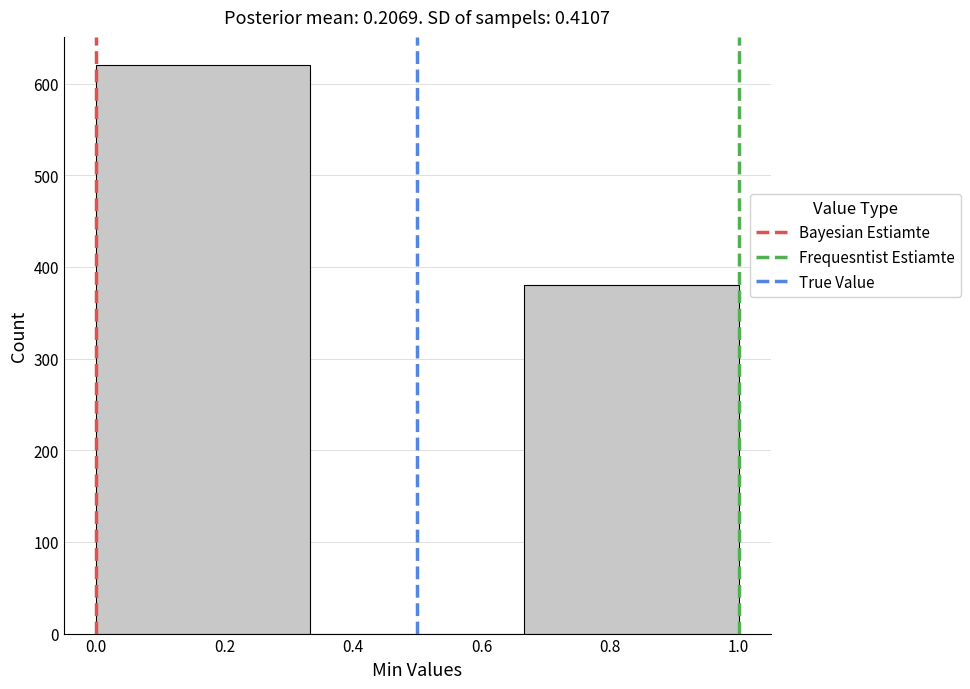

How tall is the bar that spans 0.66 to 1.00 on the x-axis? Neither the bar edges nor the heights are printed on the chart, so give them approximately, as read against the axes.

380